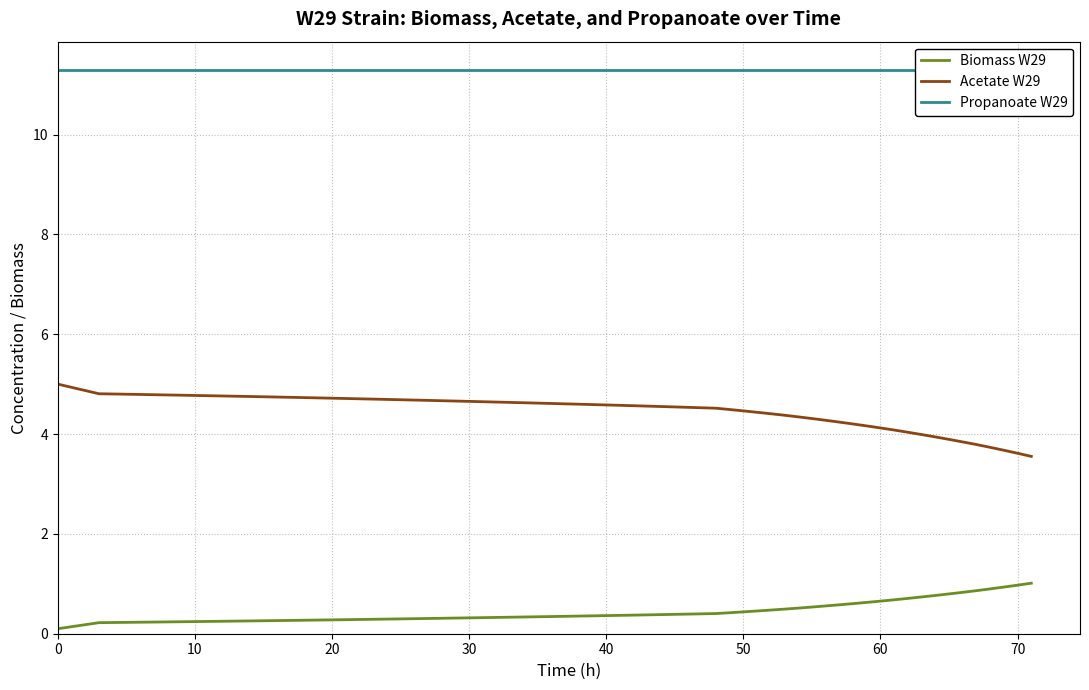

Reading left to right, what are all the values shown in this chart?

Biomass W29: 0.1	0.2	0.2	0.2	0.2	0.3	0.3	0.3	0.3	0.3	0.3	0.3	0.3	0.4	0.4	0.4	0.4	0.4	0.4	0.5	0.5	0.5	0.5	0.5	0.6	0.6	0.6	0.6	0.7	0.7	0.7	0.7	0.8	0.8	0.8	0.9	0.9	0.9	1.0	1.0
Acetate W29: 5.0	4.8	4.8	4.8	4.8	4.7	4.7	4.7	4.7	4.7	4.7	4.6	4.6	4.6	4.6	4.5	4.5	4.5	4.5	4.4	4.4	4.4	4.3	4.3	4.3	4.2	4.2	4.2	4.1	4.1	4.0	4.0	3.9	3.9	3.8	3.8	3.7	3.7	3.6	3.6
Propanoate W29: 11.3	11.3	11.3	11.3	11.3	11.3	11.3	11.3	11.3	11.3	11.3	11.3	11.3	11.3	11.3	11.3	11.3	11.3	11.3	11.3	11.3	11.3	11.3	11.3	11.3	11.3	11.3	11.3	11.3	11.3	11.3	11.3	11.3	11.3	11.3	11.3	11.3	11.3	11.3	11.3